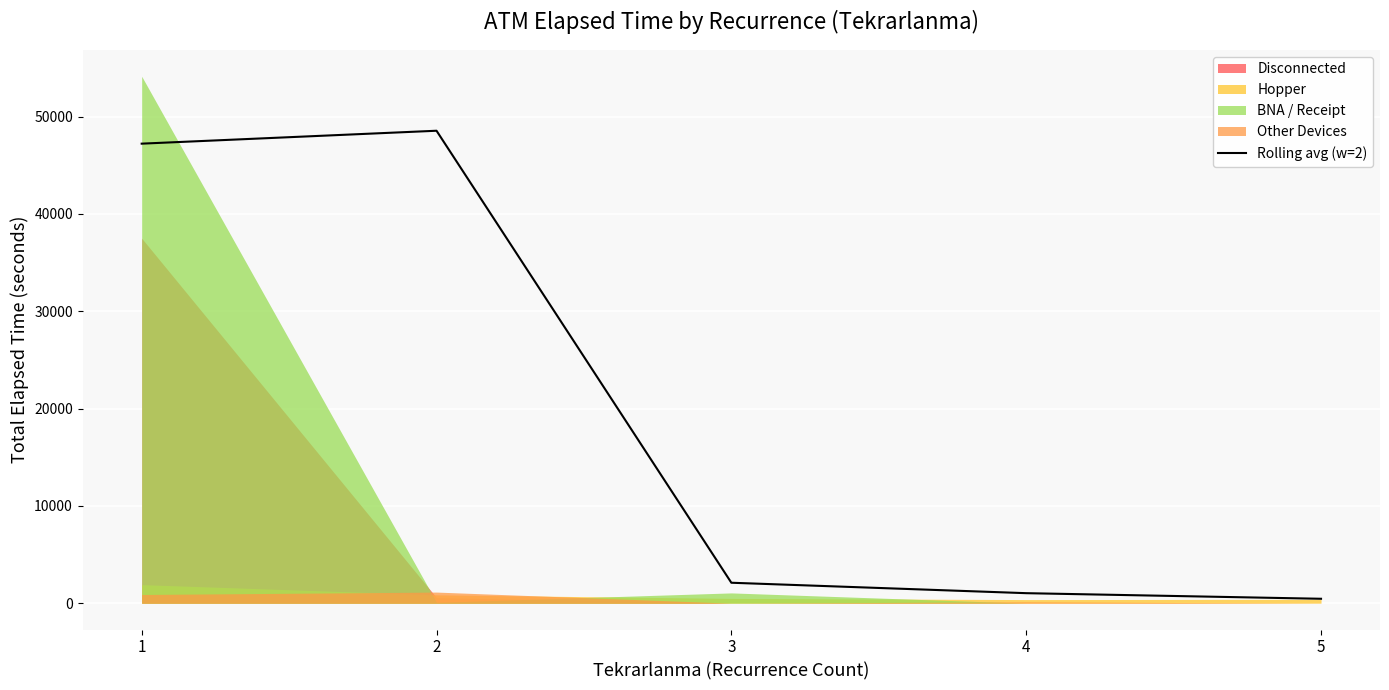

What is the approximate value at 5?

452.5